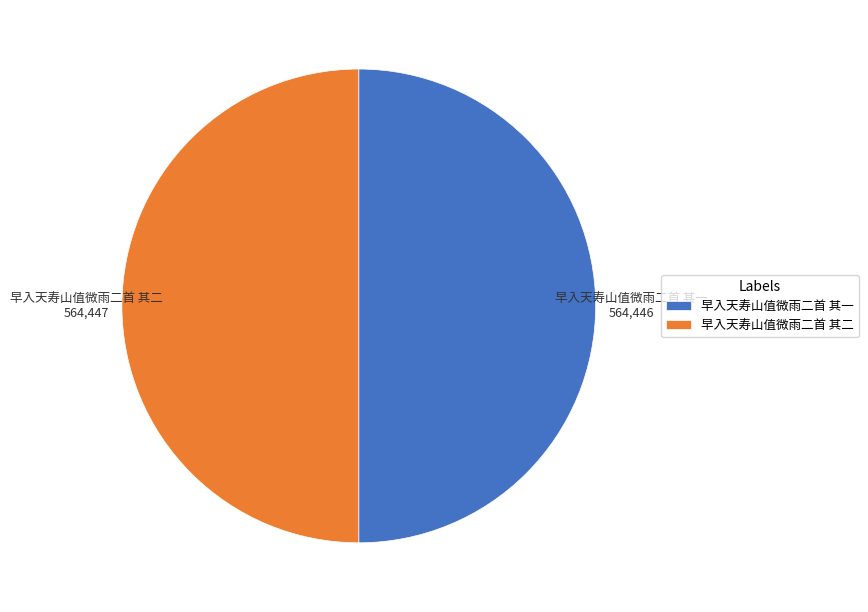

True or false: 早入天寿山值微雨二首 其一 accounts for 50% of the total.

True